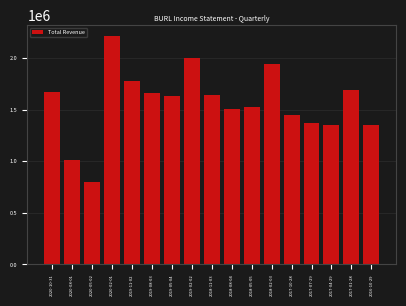

What is the change in value from 2020-10-31 to 2017-07-29?

-298200